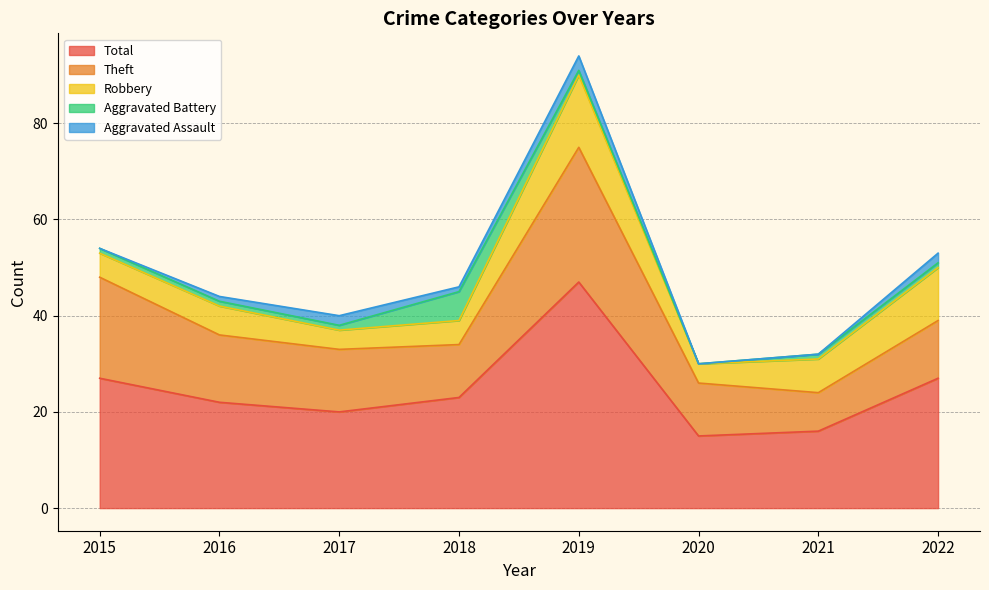

Does the chart display data point markers on the line(s)?

No